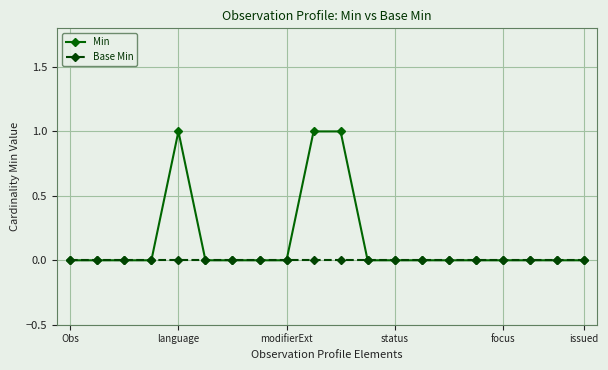

Which series has the largest range (max minus min)?

Min